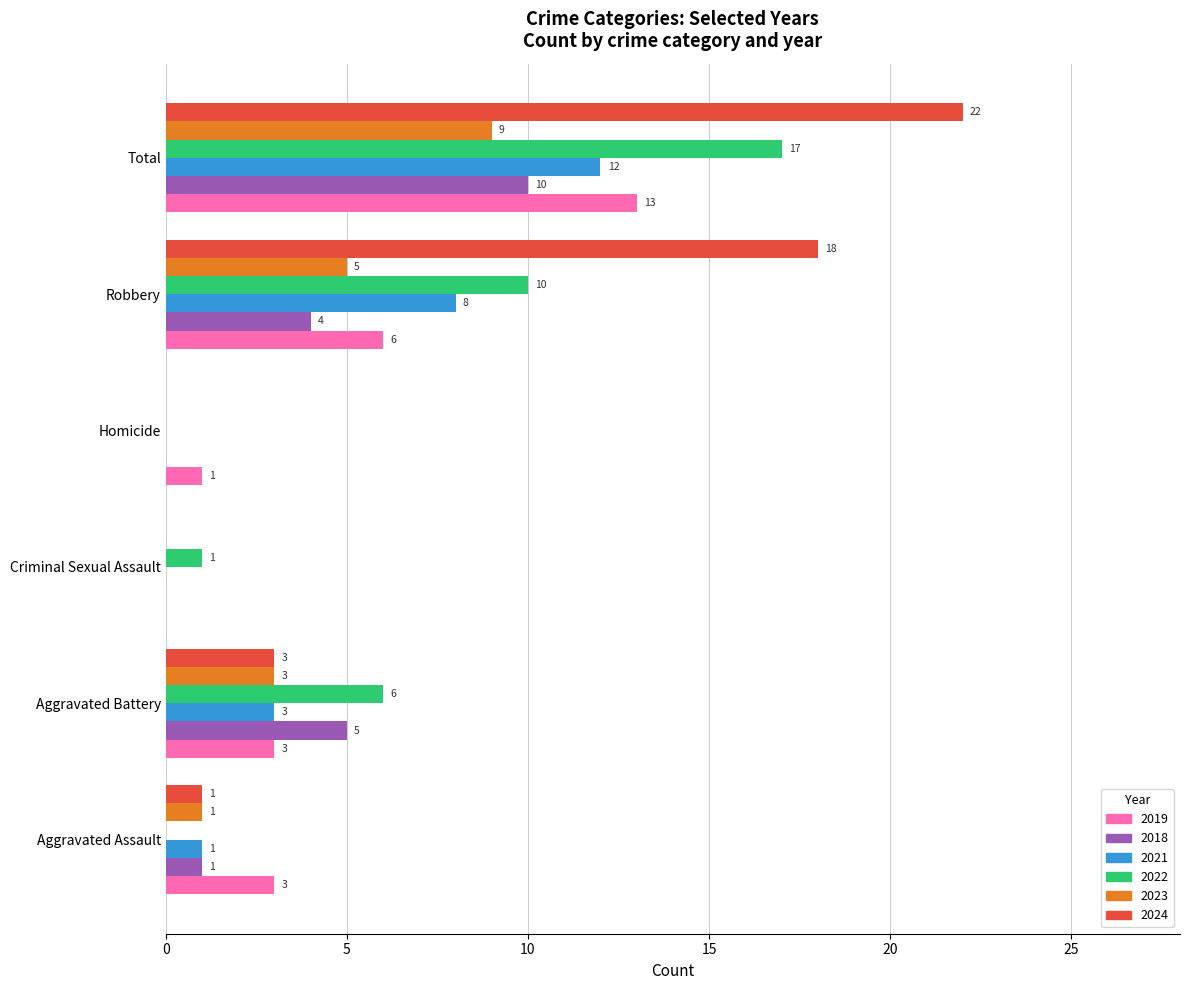

The value of 2024 at Aggravated Battery is 3. True or false?

True